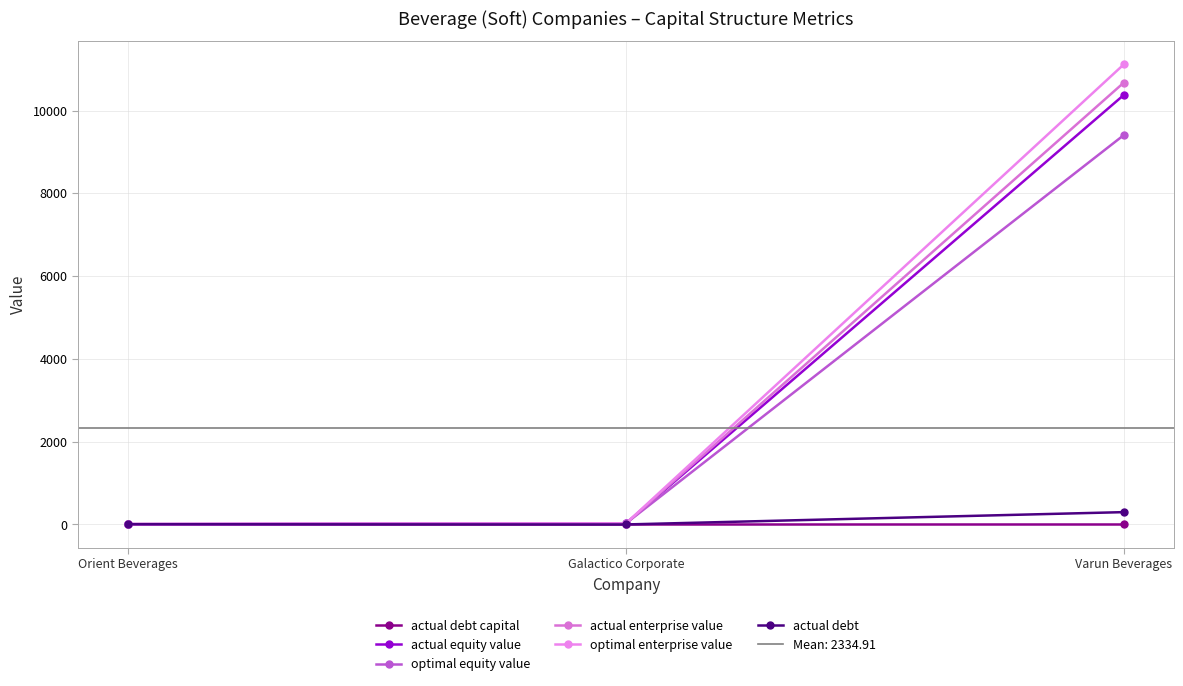

Reading right to left, extract all data points from this chart.

actual debt capital: Varun Beverages=0.0	Galactico Corporate=0.0	Orient Beverages=0.6
actual equity value: Varun Beverages=10380.0	Galactico Corporate=25.5	Orient Beverages=3.8
optimal equity value: Varun Beverages=9410.7	Galactico Corporate=25.3	Orient Beverages=9.9
actual enterprise value: Varun Beverages=10678.8	Galactico Corporate=23.6	Orient Beverages=10.0
optimal enterprise value: Varun Beverages=11119.3	Galactico Corporate=24.0	Orient Beverages=9.8
actual debt: Varun Beverages=298.8	Galactico Corporate=1.0	Orient Beverages=7.0